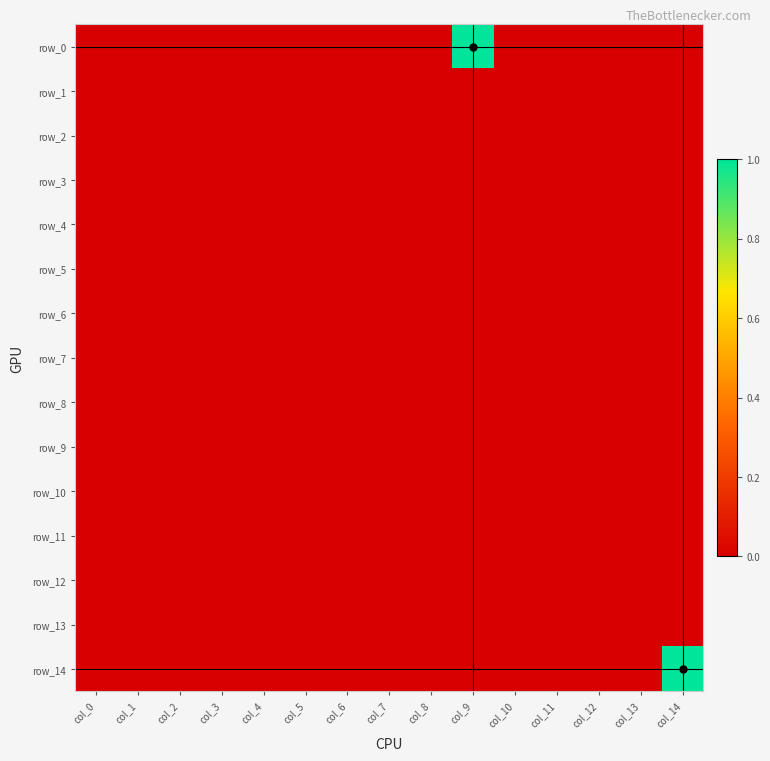

True or false: row_11 has a value of 0 at col_11.

True